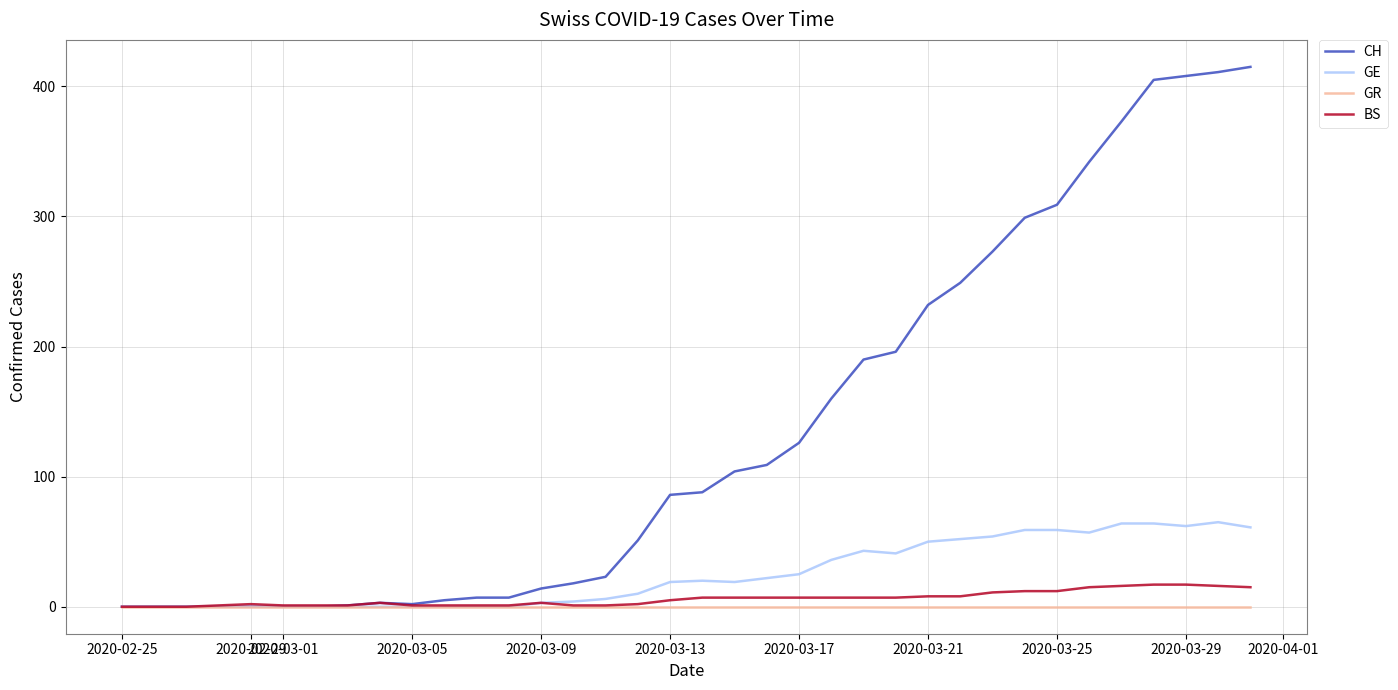

Which series has the widest spread of values?

CH